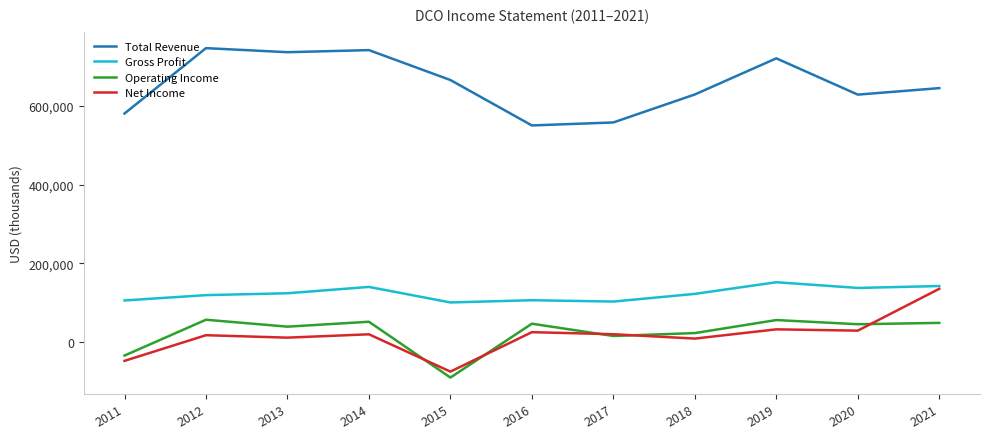

Which series changed the most between 2011 and 2021?

Net Income